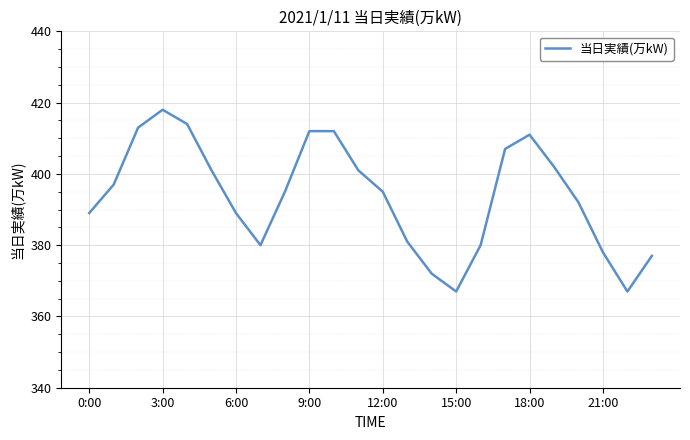

What is the greatest value displayed?

418